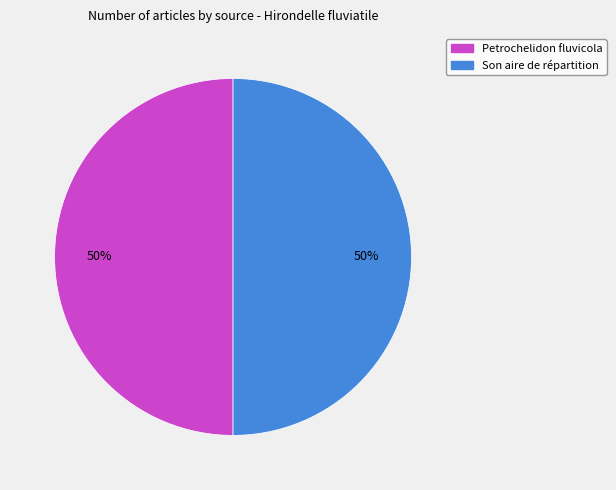

True or false: Son aire de répartition accounts for 11% of the total.

False